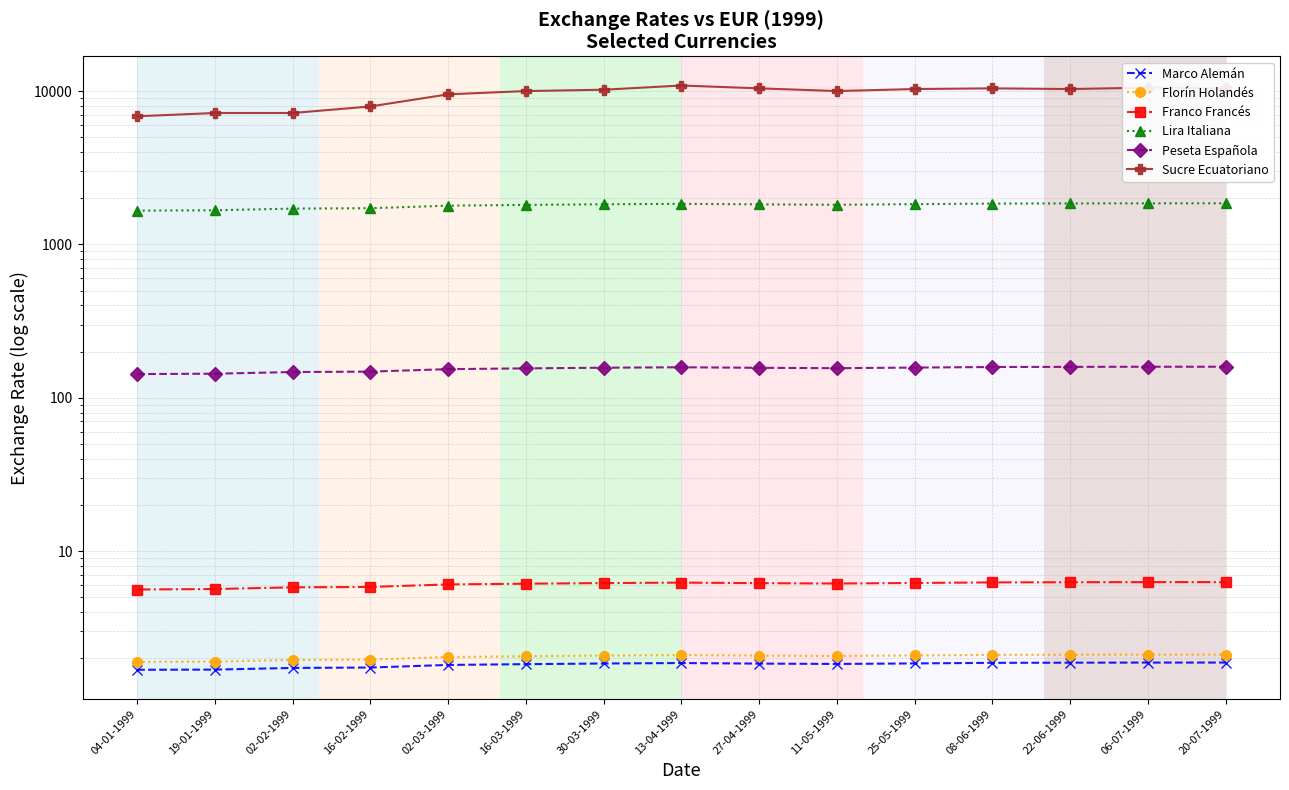

What is the total value across all series at 13-04-1999?

12877.0